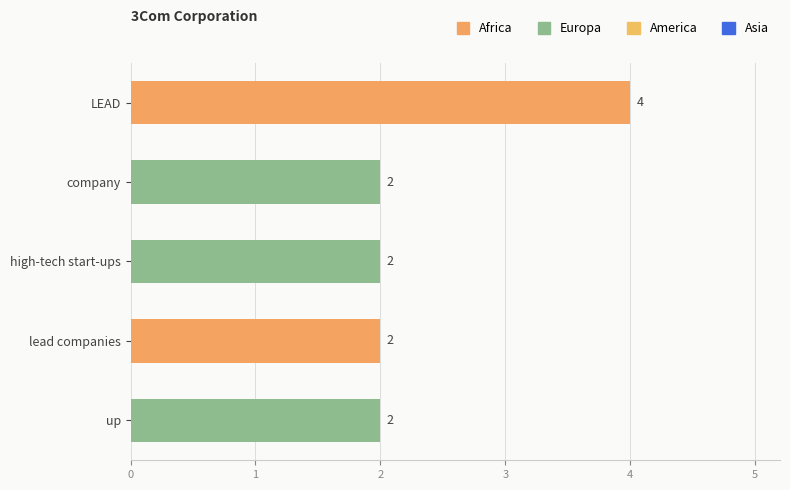

True or false: the data shows 2 at company.

True